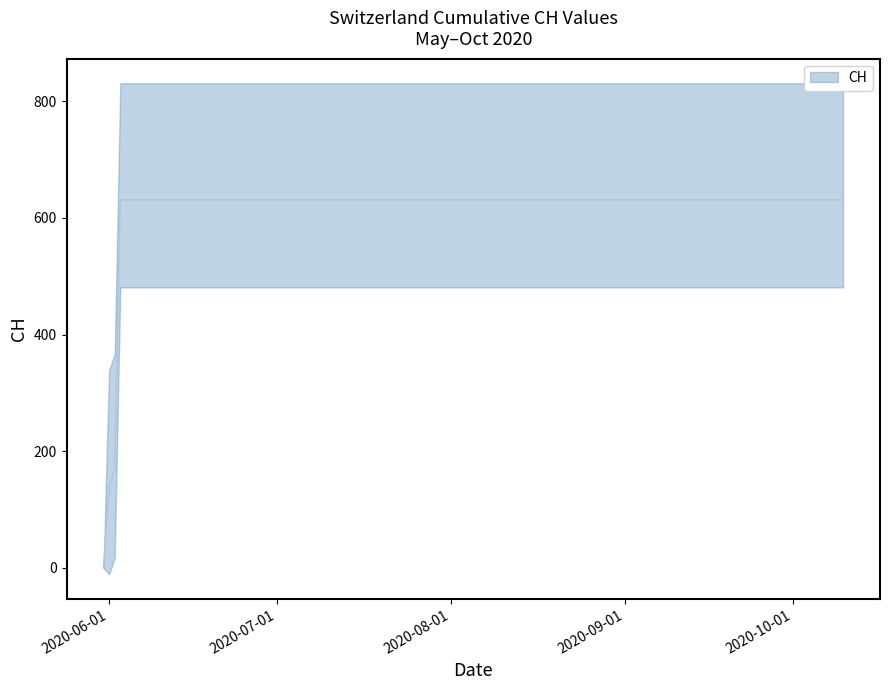

List the labels in order of value, largest first.

2020-06-03, 2020-06-04, 2020-06-10, 2020-06-20, 2020-06-30, 2020-07-10, 2020-07-20, 2020-07-31, 2020-08-10, 2020-08-20, 2020-08-31, 2020-09-10, 2020-09-20, 2020-09-30, 2020-10-10, 2020-06-02, 2020-06-01, 2020-05-31